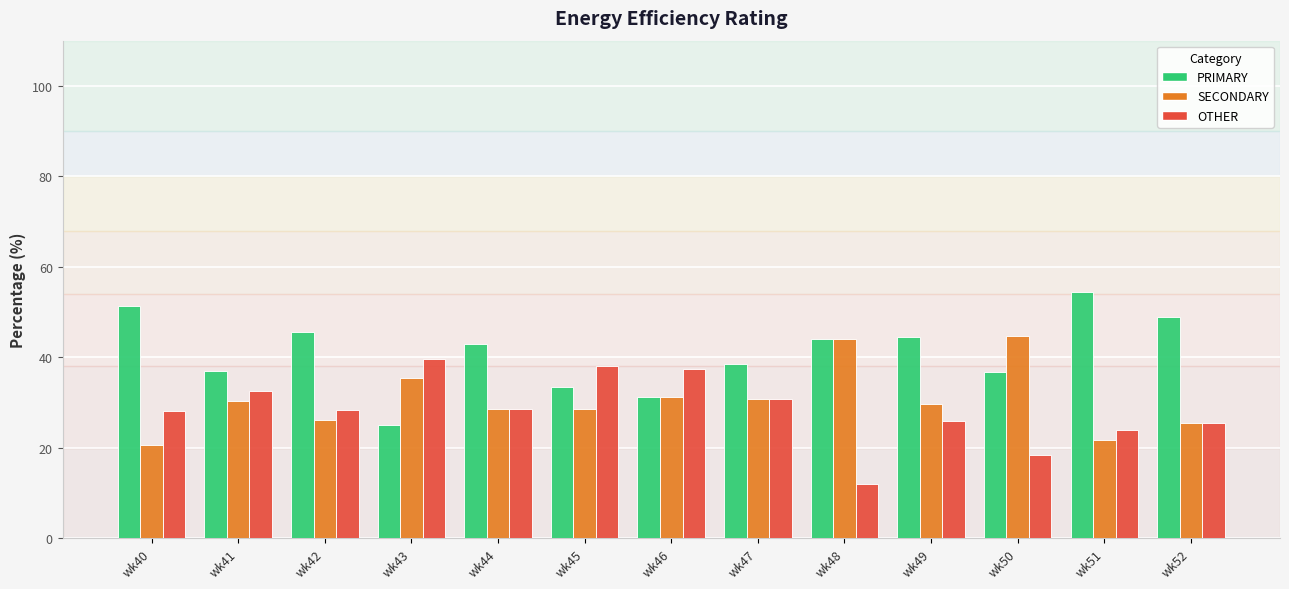

The value of SECONDARY at wk44 is 28.6. True or false?

True